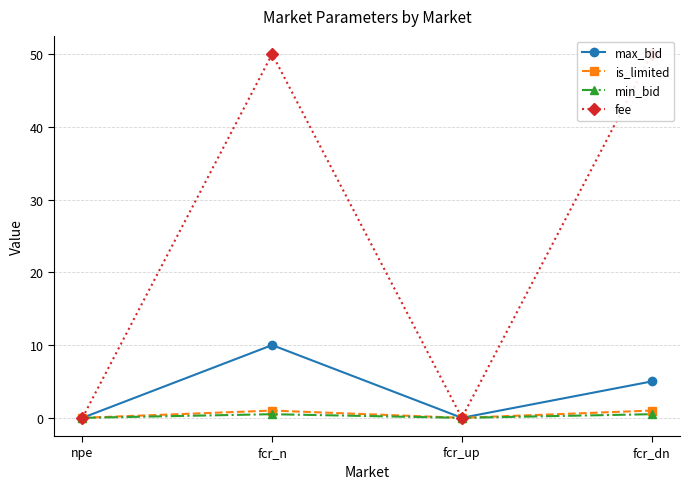

Does the chart display data point markers on the line(s)?

Yes